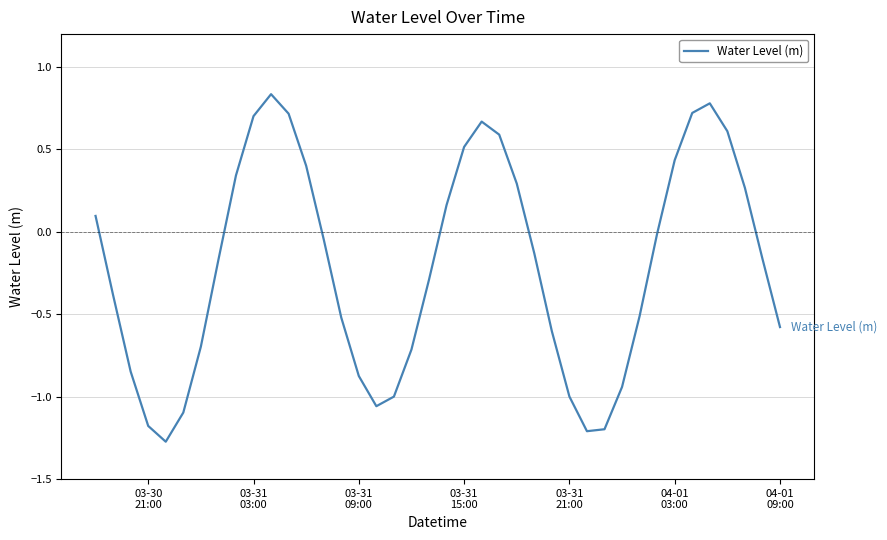

What is the difference between the maximum and minimum values?

2.1